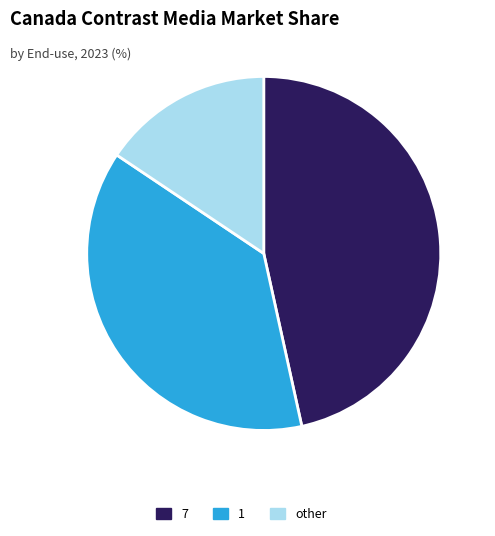

What is the smallest slice in the pie chart?

other